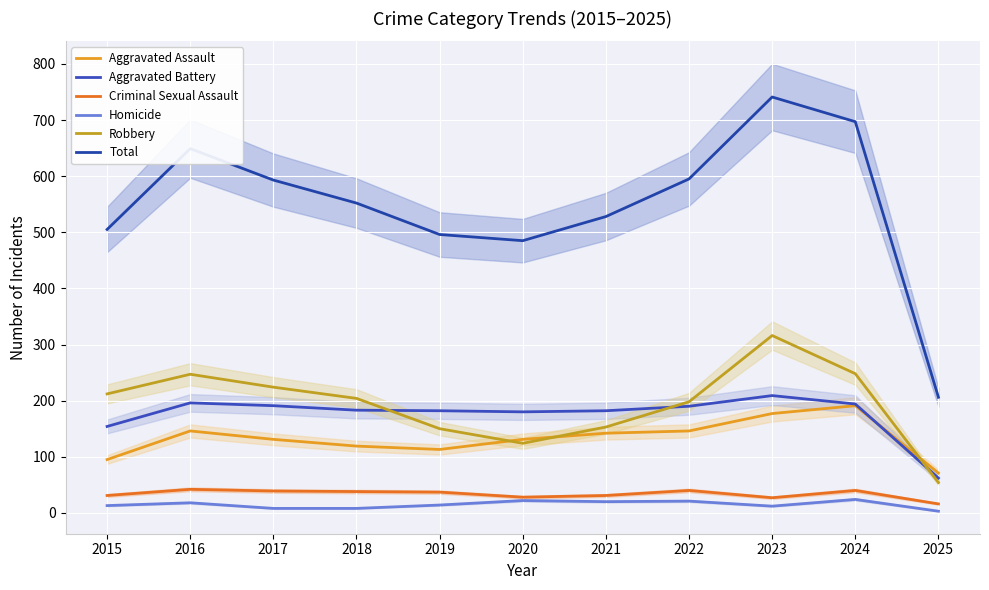

How many times do Aggravated Assault and Robbery cross each other?

3